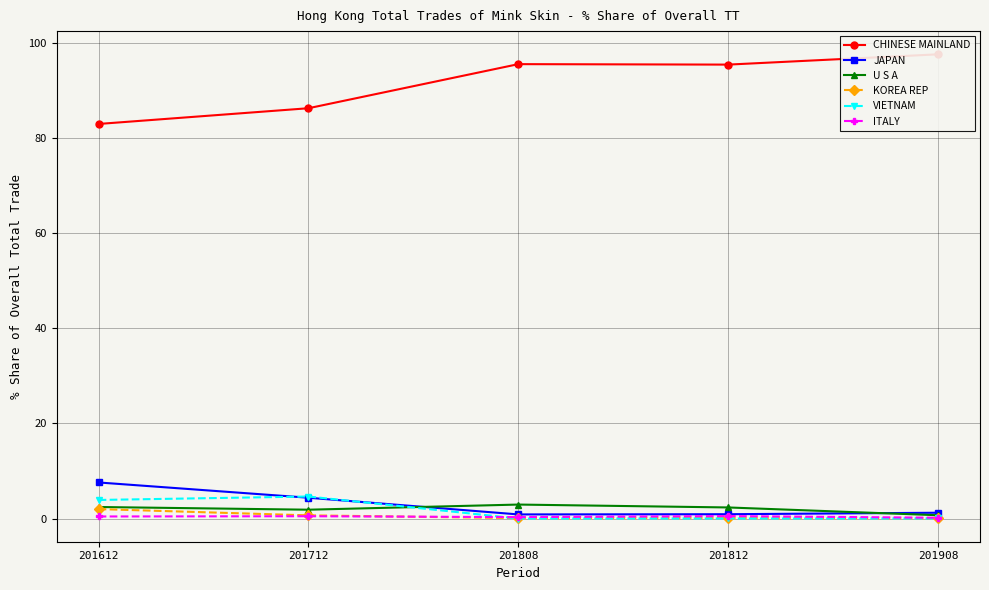

At which category does CHINESE MAINLAND reach its first local peak?

201808